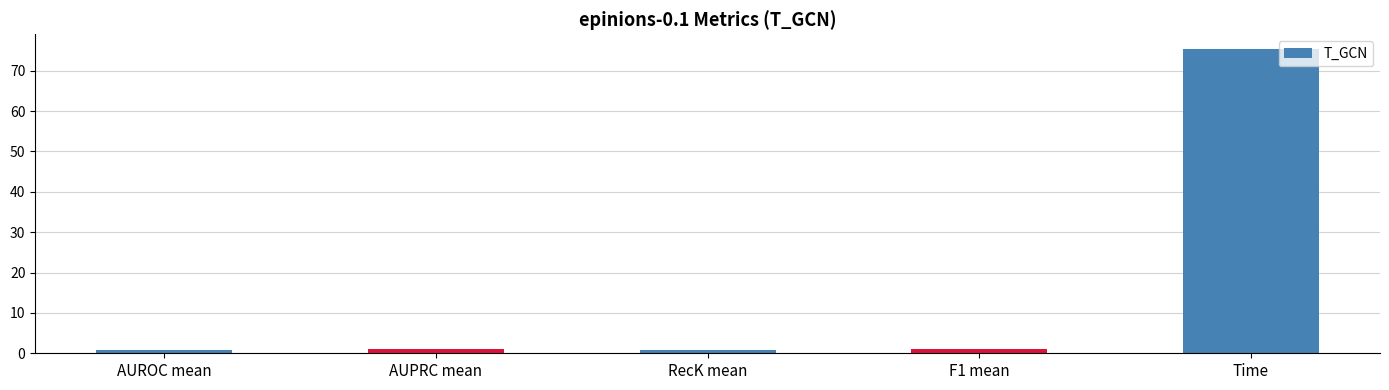

How many distinct data groups are displayed?

1